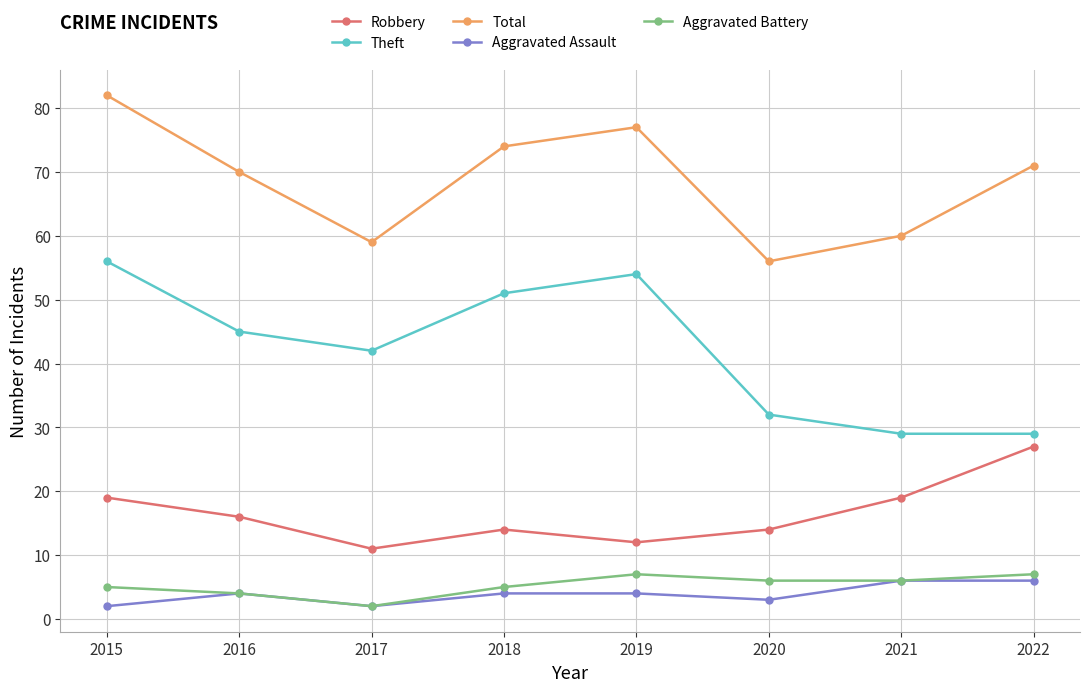

What is the maximum value shown in the chart?

82